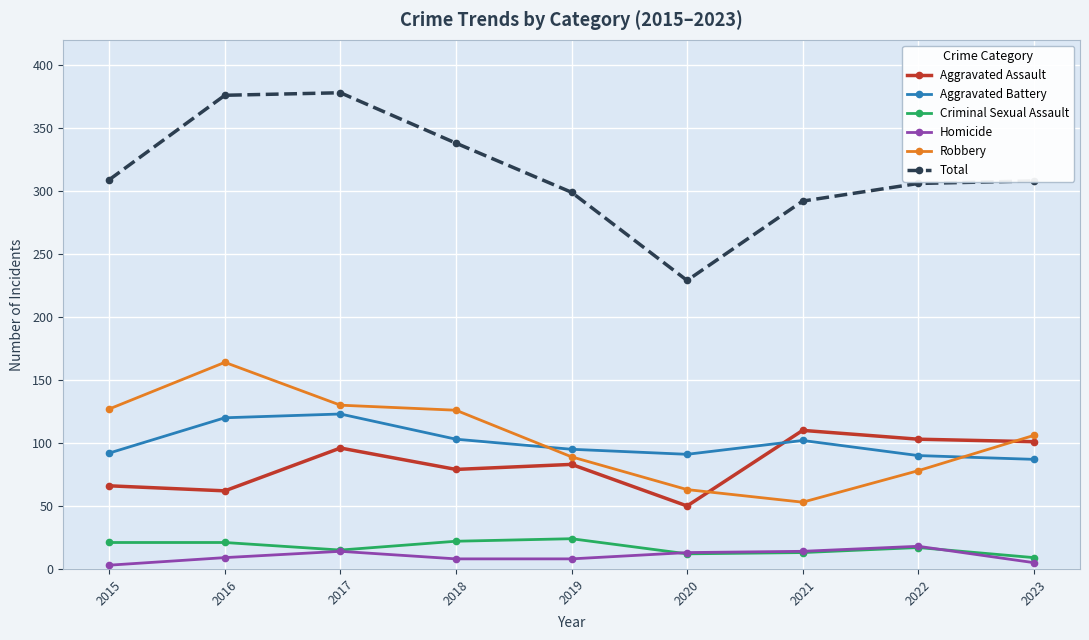

List the series in order of their peak value, lowest first.

Homicide, Criminal Sexual Assault, Aggravated Assault, Aggravated Battery, Robbery, Total